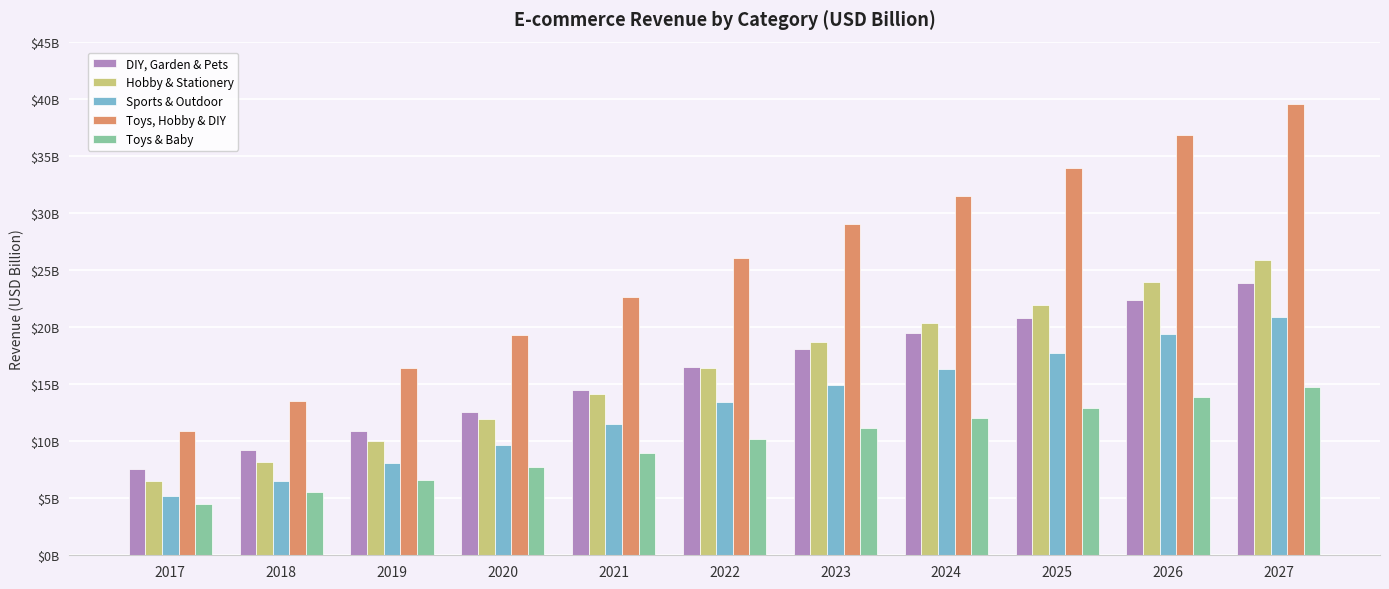

What are all the series names shown in the legend?

DIY, Garden & Pets, Hobby & Stationery, Sports & Outdoor, Toys, Hobby & DIY, Toys & Baby